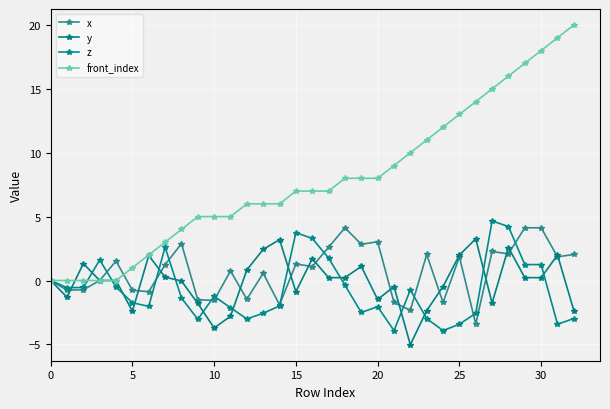

How many lines are shown in the chart?

4